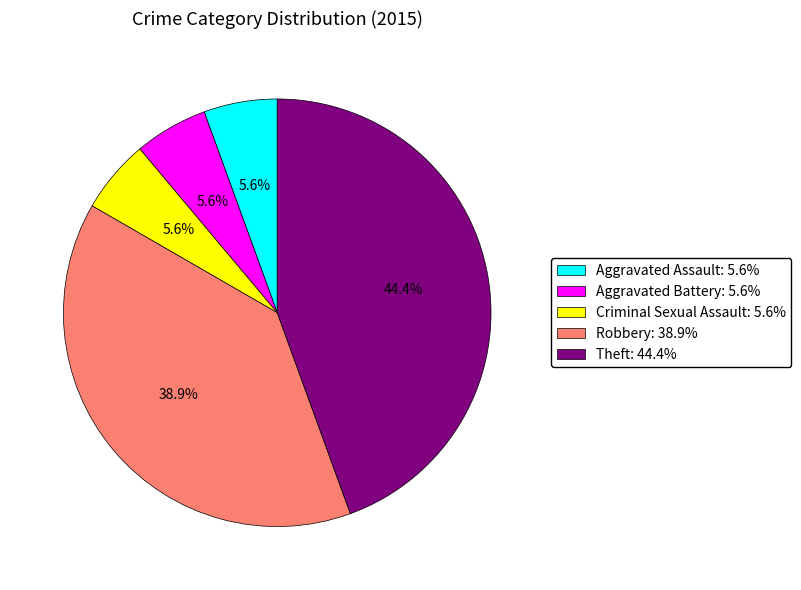

How many segments does this pie chart have?

5